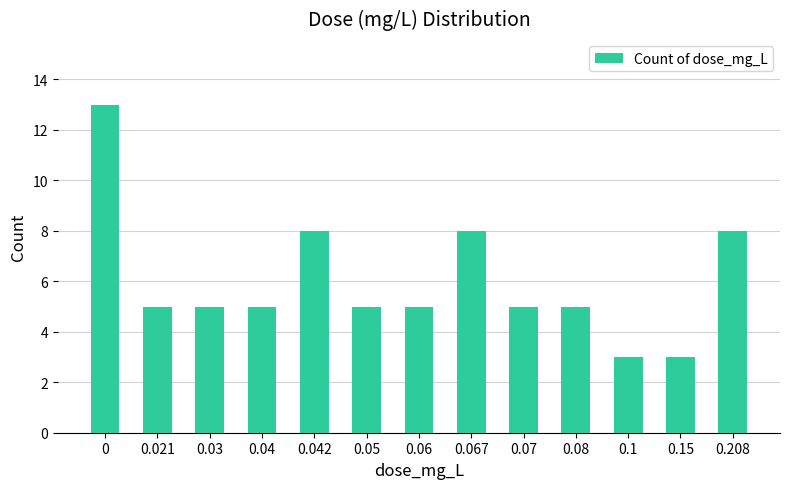

Is it true that the value at 0.067 is 8?

True